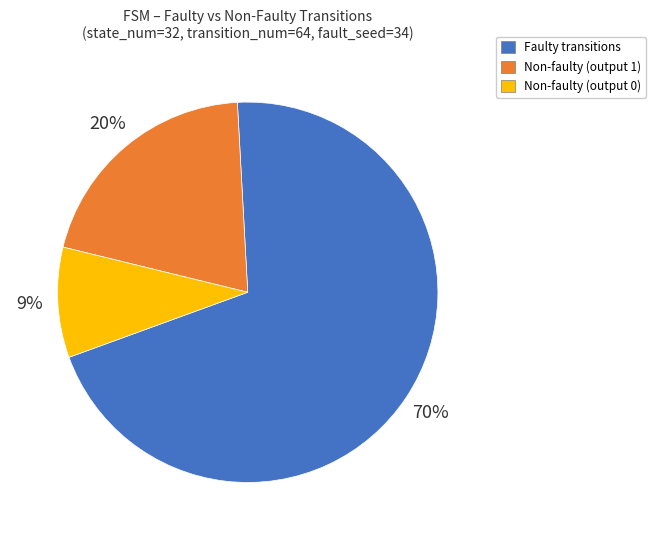

What is the ratio of the value at Faulty transitions to the value at Non-faulty (output 1)?

3.5